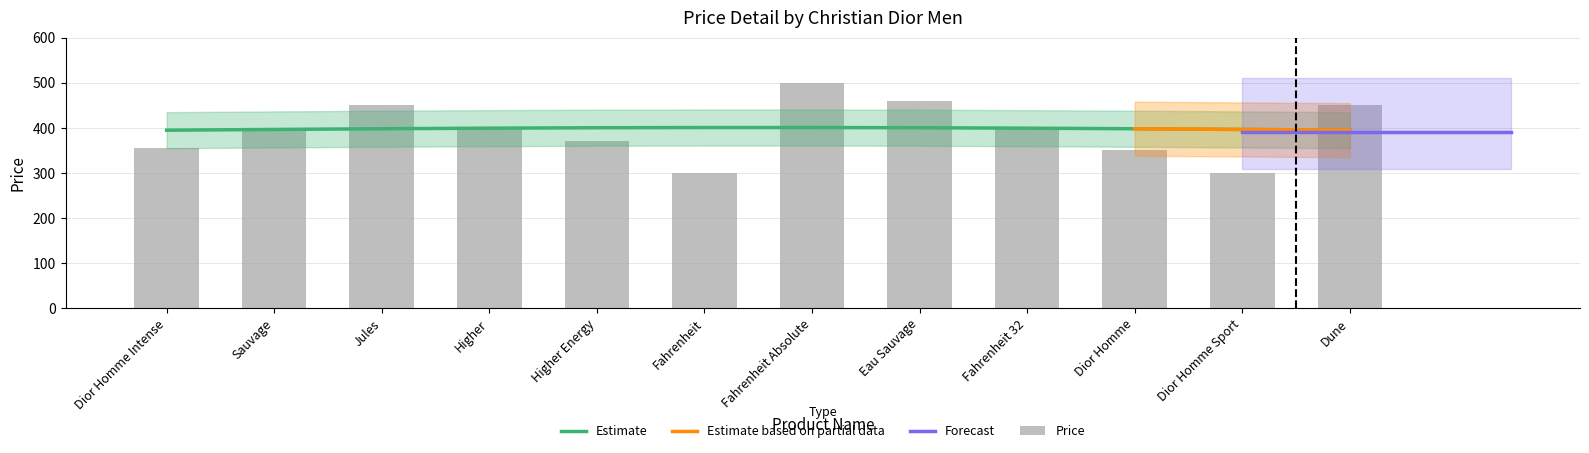

Rank the categories by value from highest to lowest.

Fahrenheit Absolute, Eau Sauvage, Jules, Dune, Sauvage, Higher, Fahrenheit 32, Higher Energy, Dior Homme Intense, Dior Homme, Fahrenheit, Dior Homme Sport